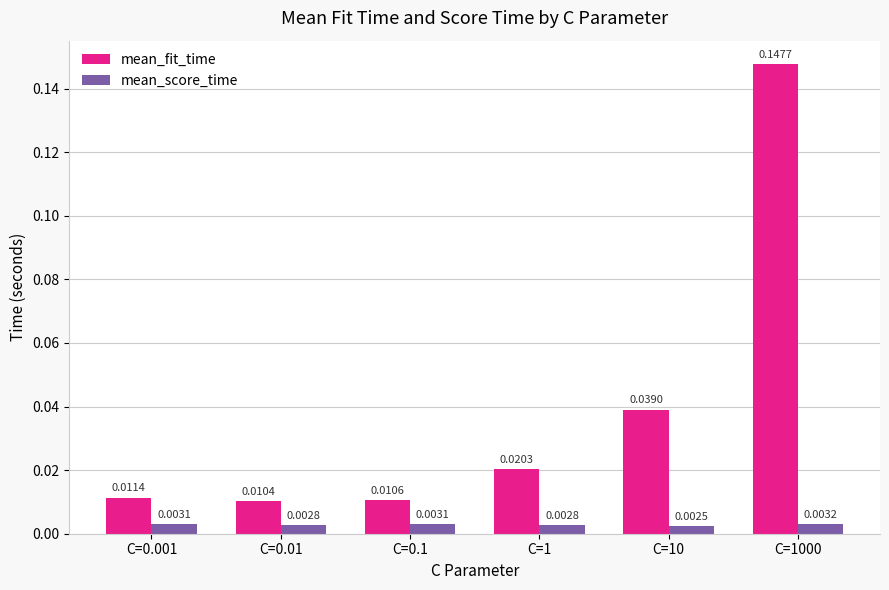

How many groups of bars are there?

6